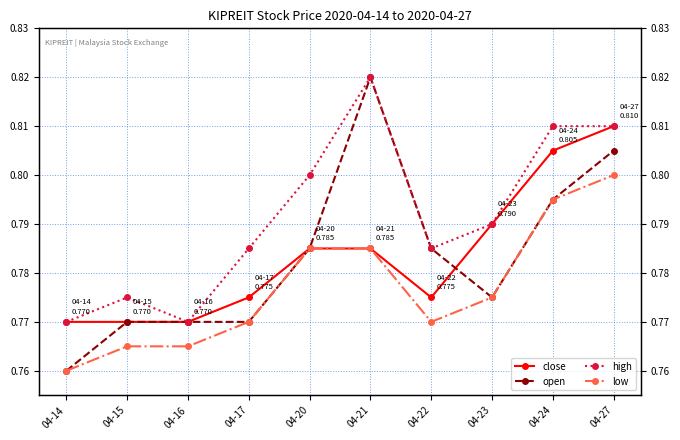

Reading right to left, list all the values displayed in this chart.

close: 0.8	0.8	0.8	0.8	0.8	0.8	0.8	0.8	0.8	0.8
open: 0.8	0.8	0.8	0.8	0.8	0.8	0.8	0.8	0.8	0.8
high: 0.8	0.8	0.8	0.8	0.8	0.8	0.8	0.8	0.8	0.8
low: 0.8	0.8	0.8	0.8	0.8	0.8	0.8	0.8	0.8	0.8